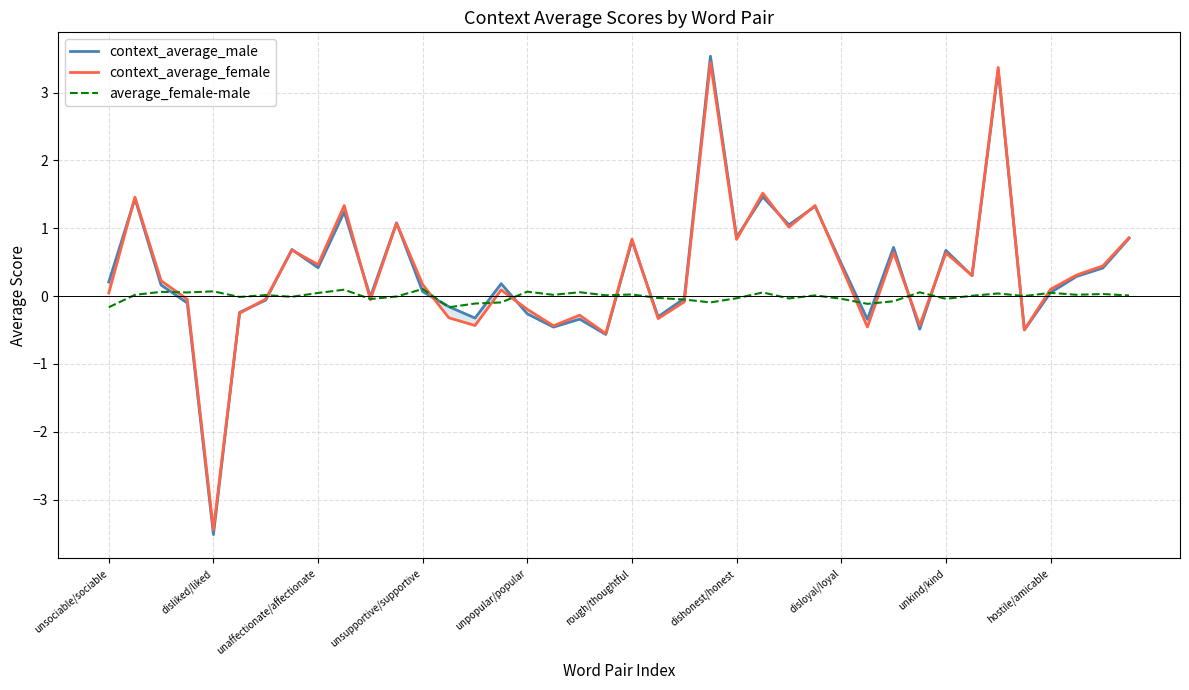

True or false: context_average_female has more than 2 points higher than both neighbors.

True